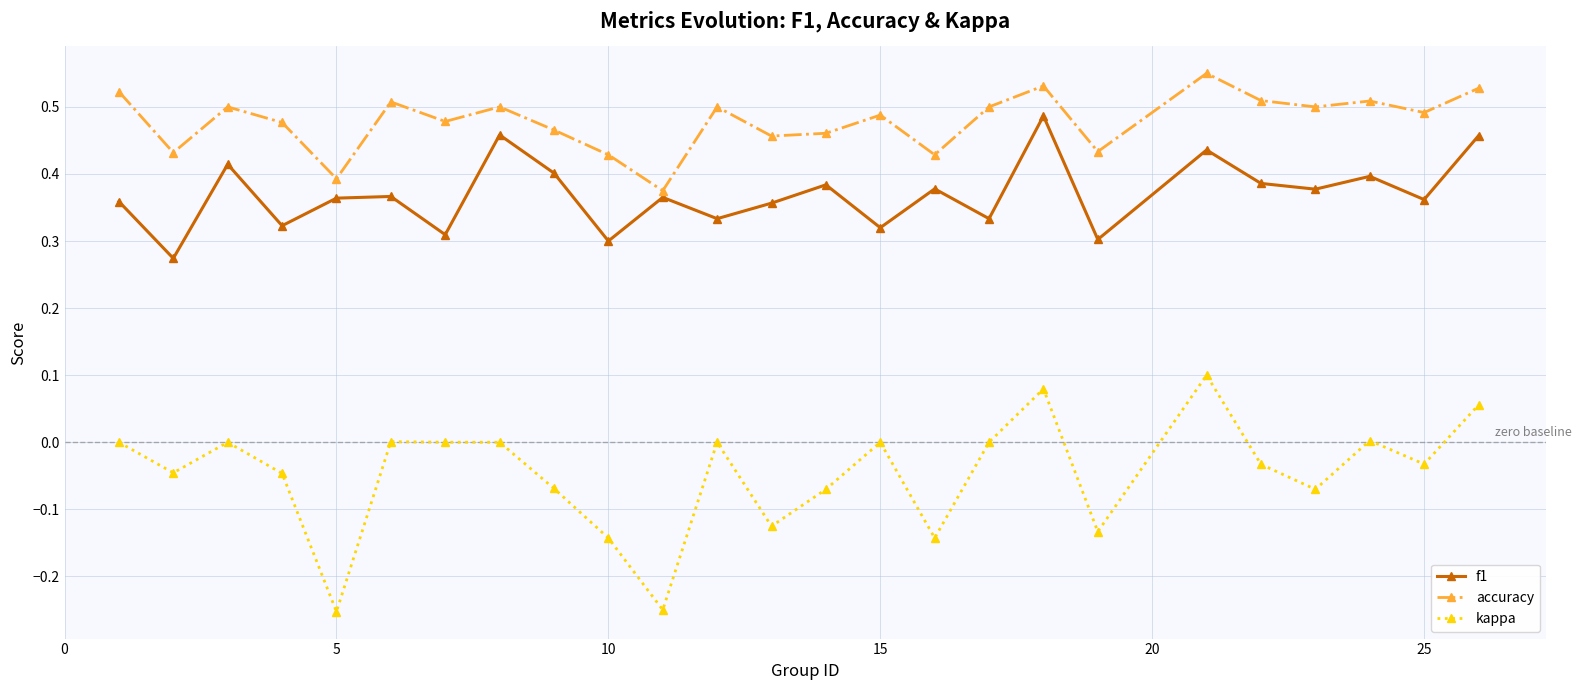

Which series has the widest spread of values?

kappa